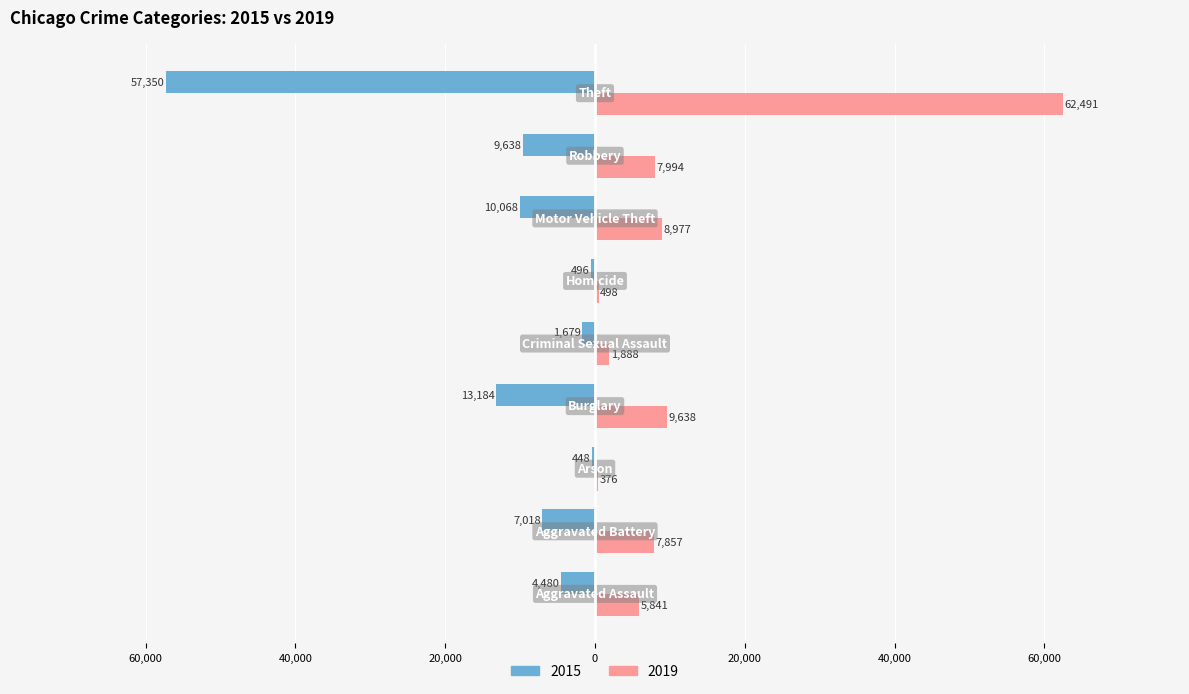

What is the difference between the maximum and minimum values in the 2015 series?

56902